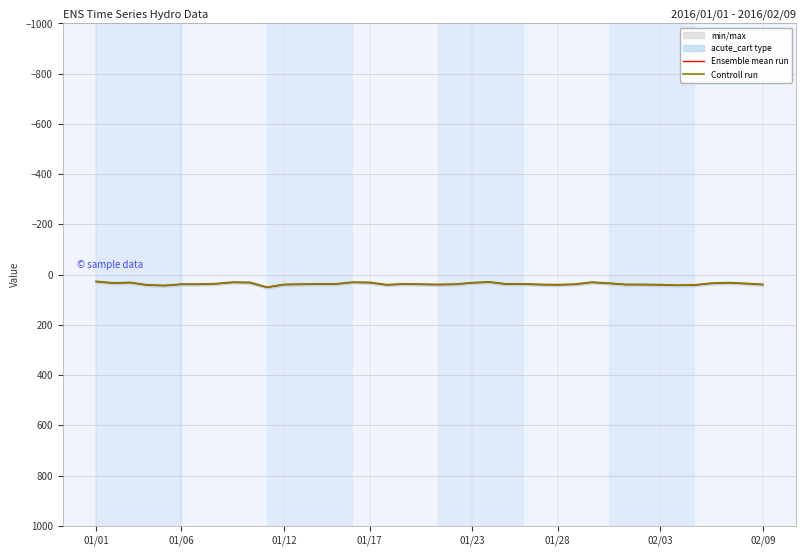

Which series has the largest total across all categories?

Ensemble mean run